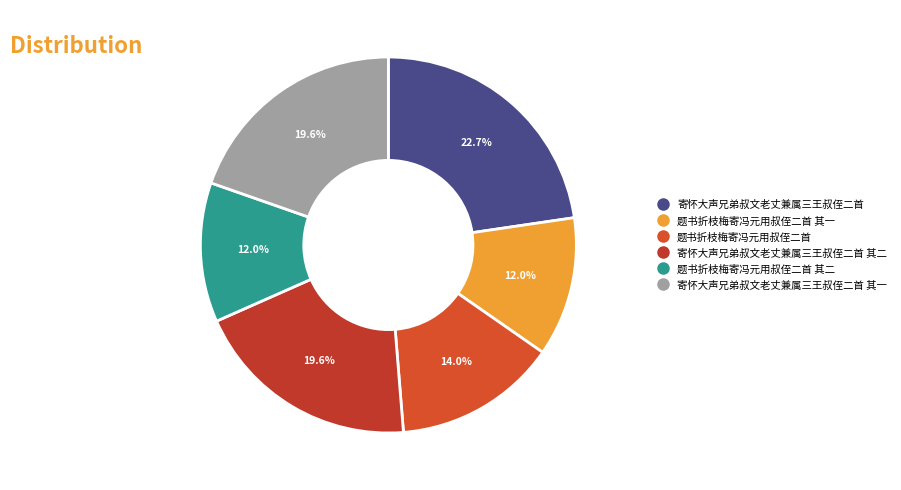

Rank the categories by value from lowest to highest.

题书折枝梅寄冯元用叔侄二首 其一, 题书折枝梅寄冯元用叔侄二首 其二, 题书折枝梅寄冯元用叔侄二首, 寄怀大声兄弟叔文老丈兼属三王叔侄二首 其二, 寄怀大声兄弟叔文老丈兼属三王叔侄二首 其一, 寄怀大声兄弟叔文老丈兼属三王叔侄二首